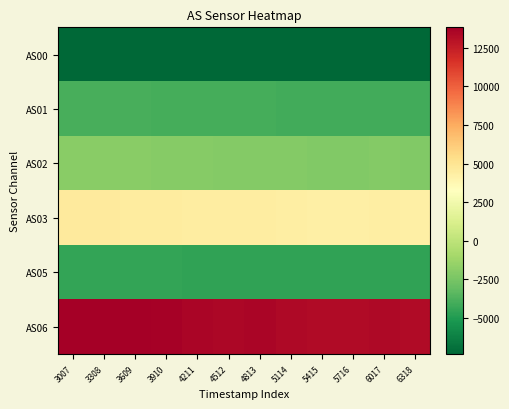

What is the minimum value shown in the chart?

-7336.5